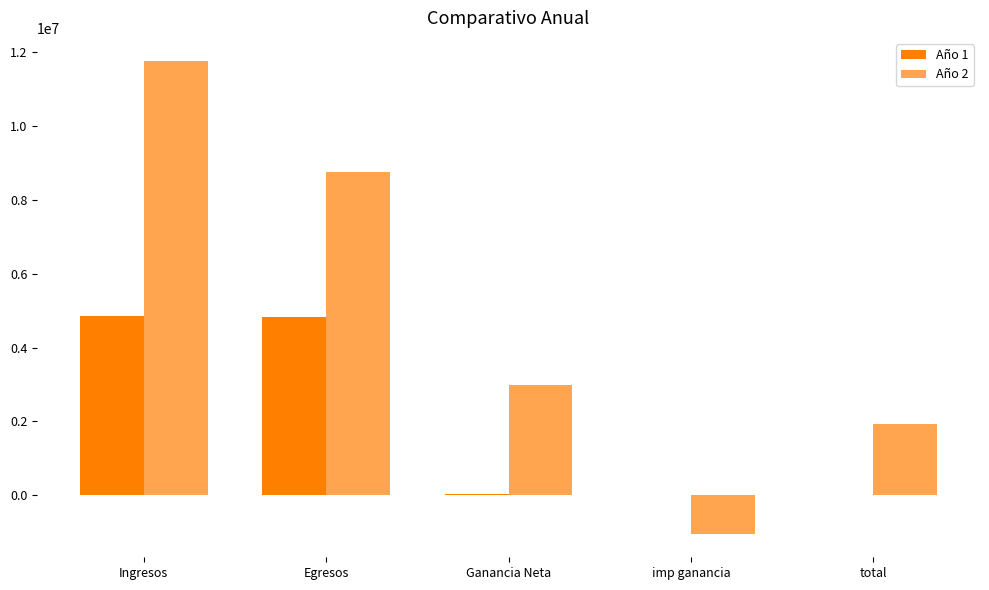

How many values in Año 2 are above zero?

4